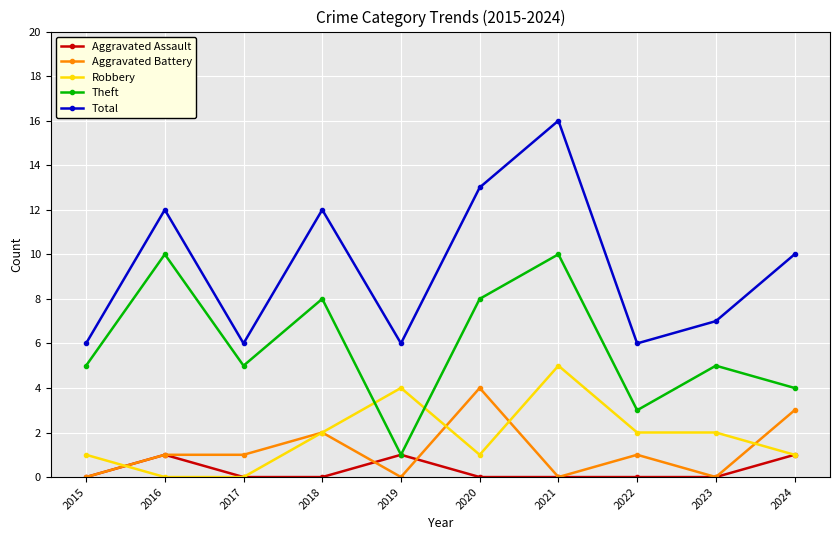

Count the number of data series in this chart.

5